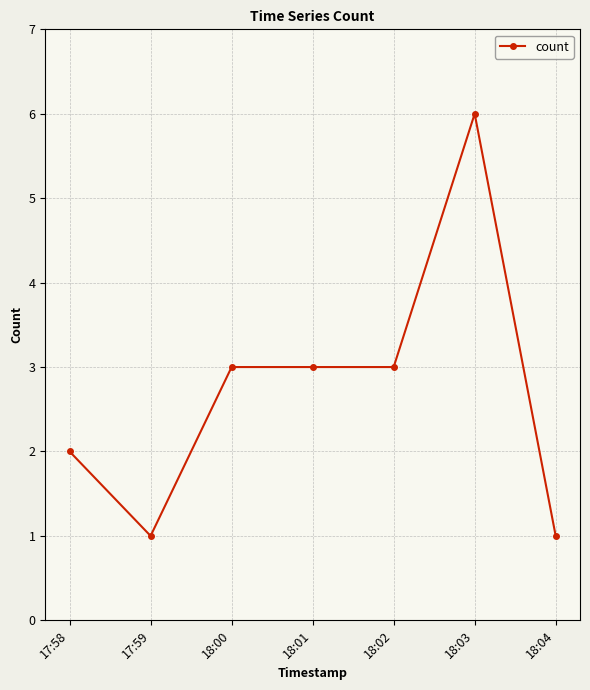

True or false: there are more than 0 points higher than both neighbors.

True